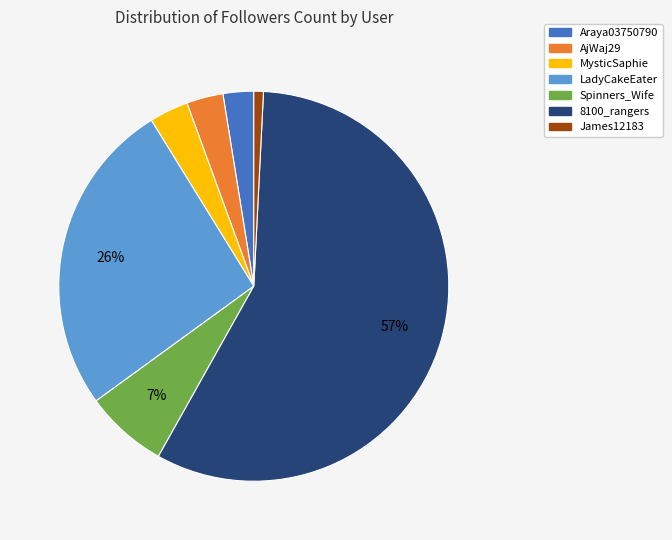

True or false: Spinners_Wife accounts for 1% of the total.

False